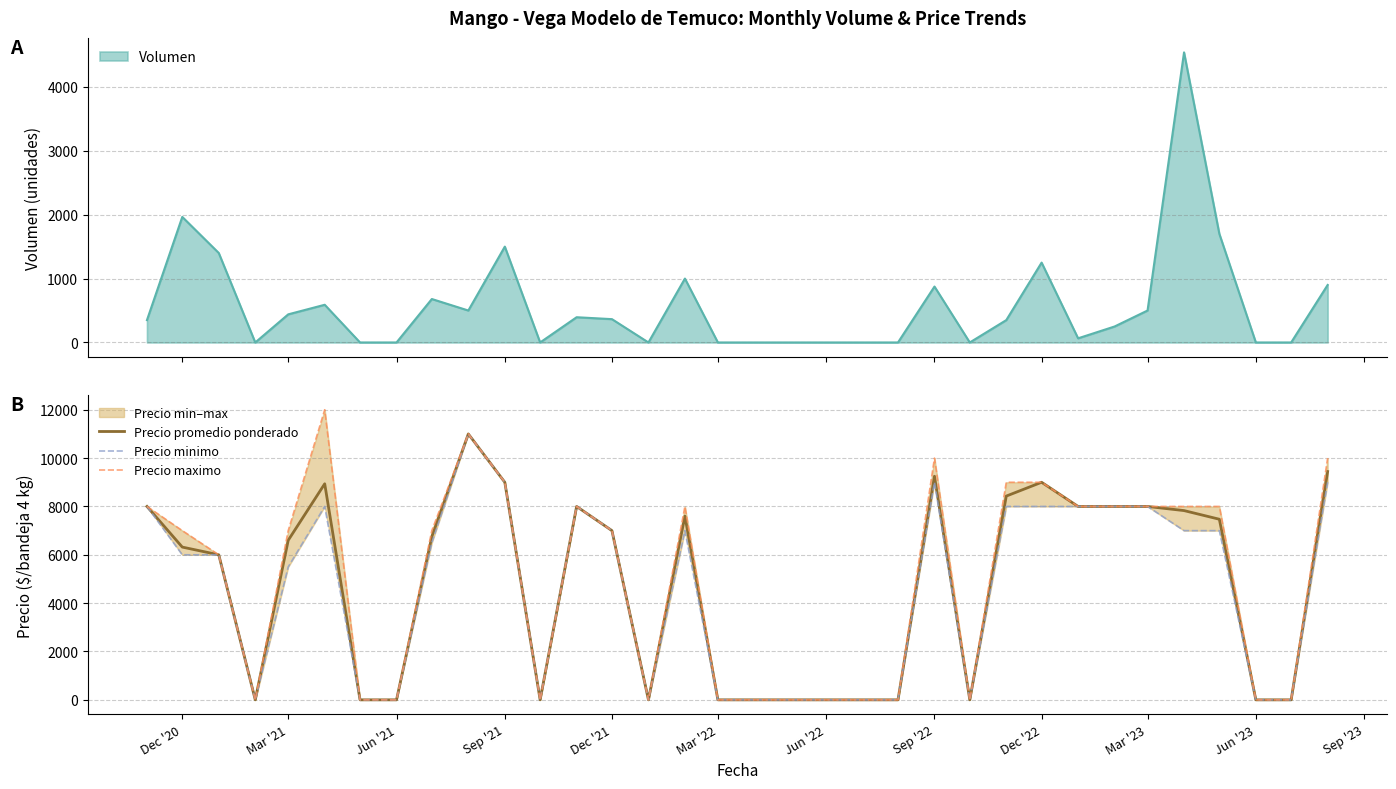

What is the highest value of the Precio promedio ponderado series?

11000